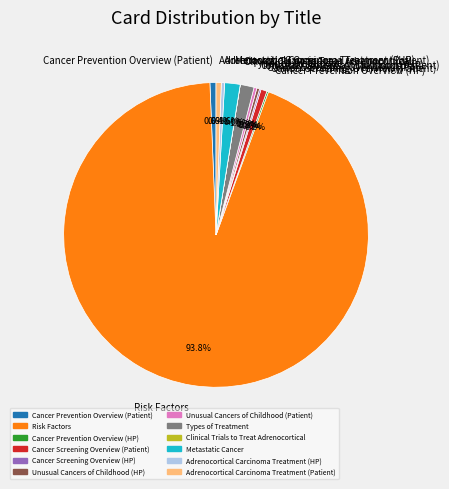

The Adrenocortical Carcinoma Treatment (HP) slice represents 15% of the pie. True or false?

False